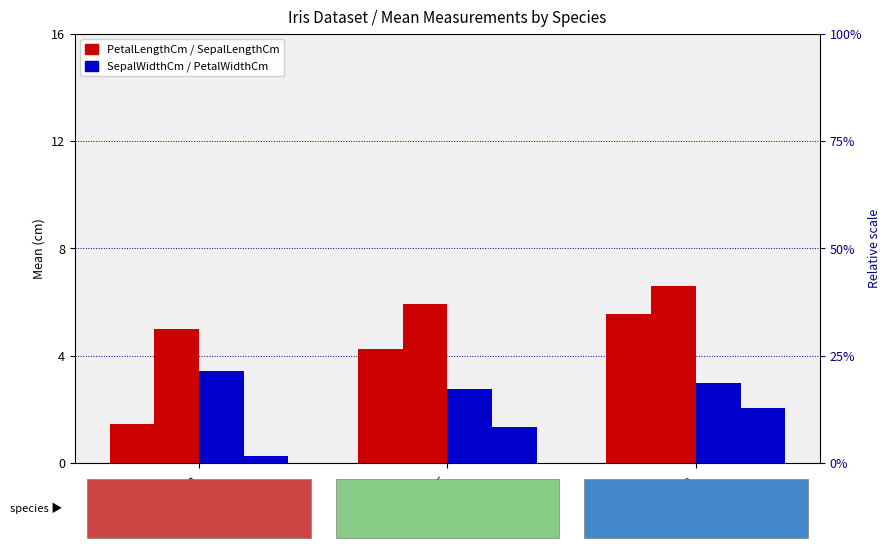

What position from the left is Iris-virginica?

3